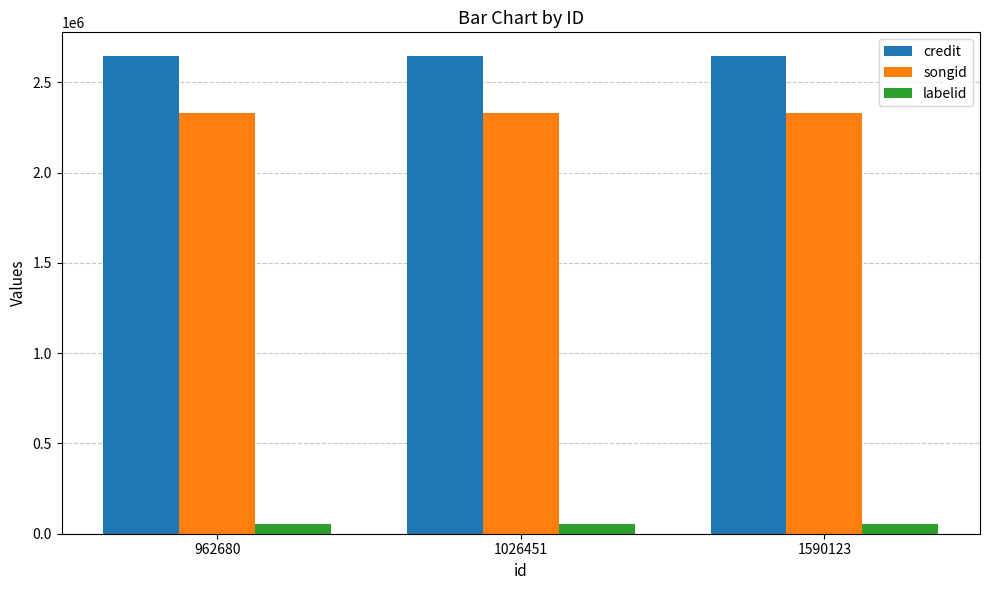

How many bars are there in each group?

3